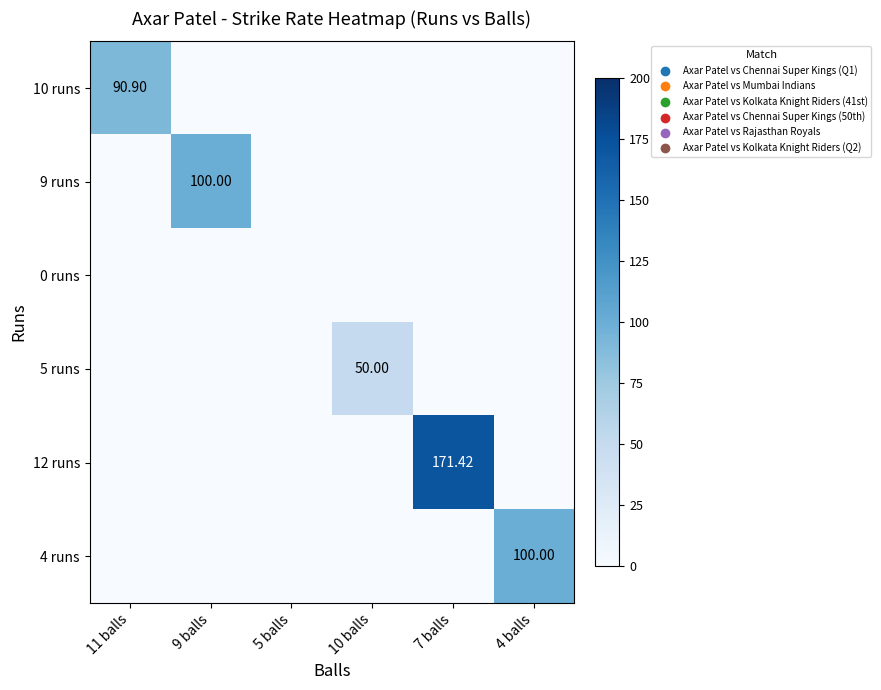

Which has a higher value, 10 balls or 11 balls?

11 balls